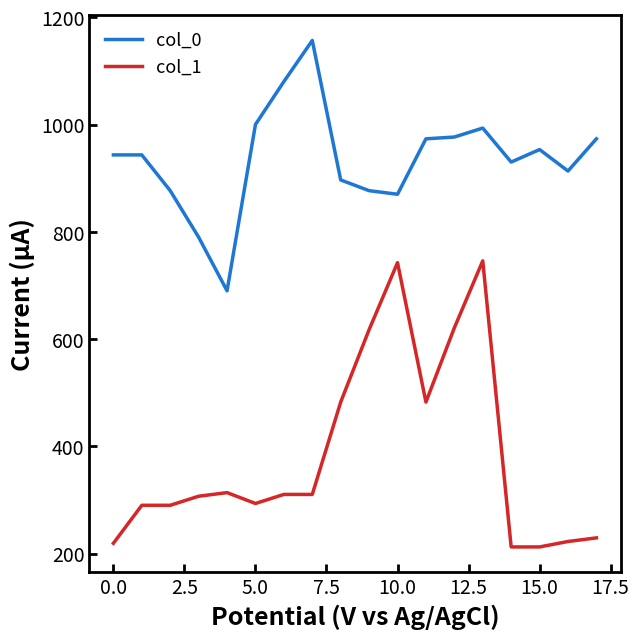

How many values in the col_1 series exceed 310?

9